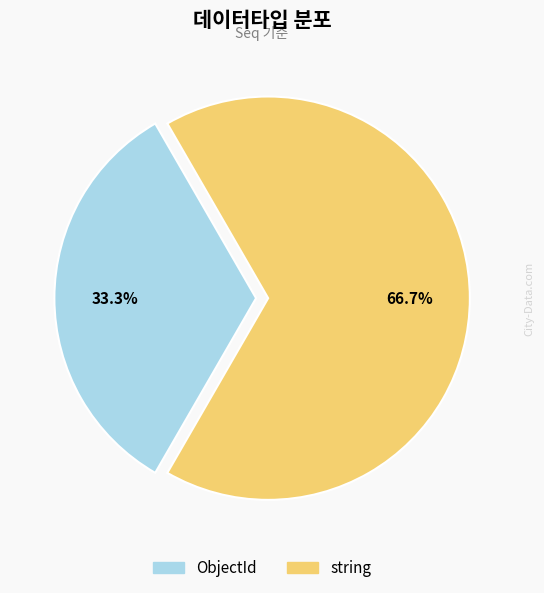

What is the total percentage of string and ObjectId?

100.0%